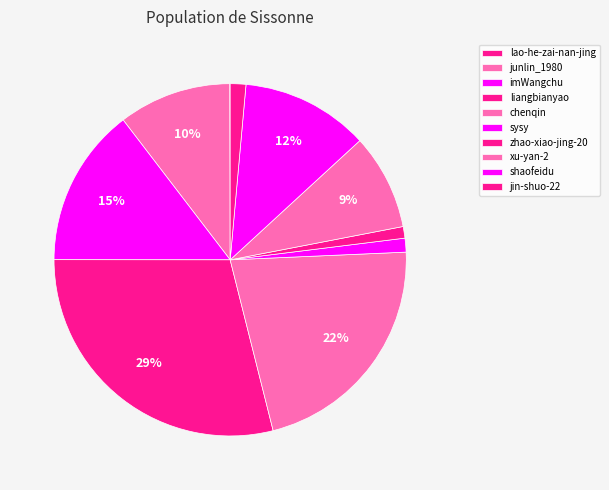

Is shaofeidu the majority of the pie?

No